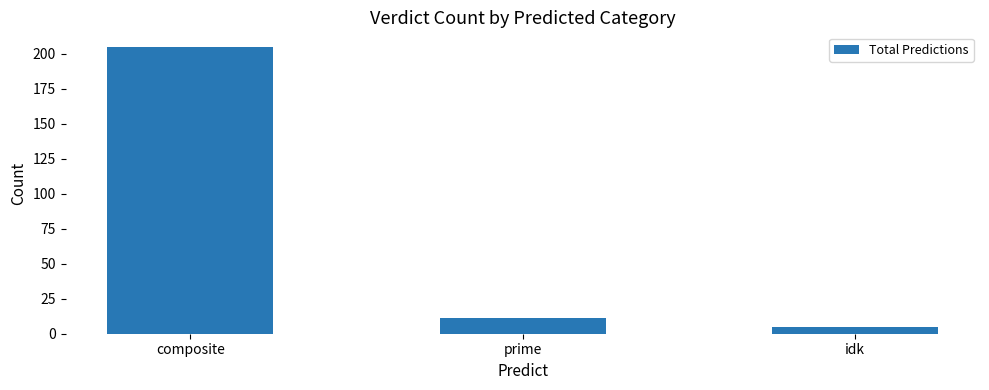

At which category does the chart reach its peak across all series?

composite